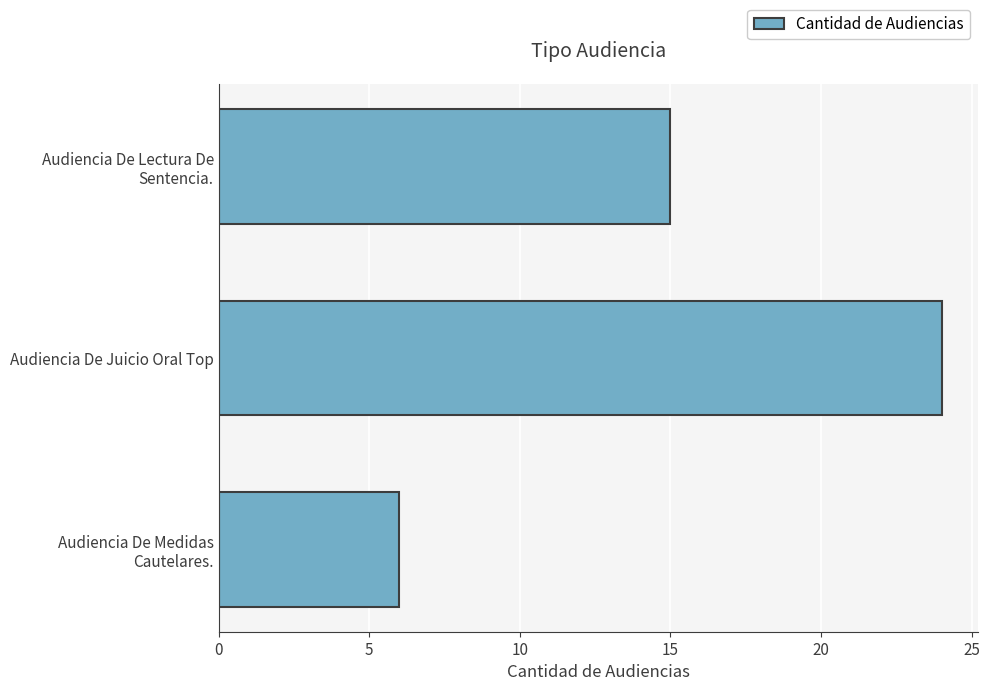

Reading top to bottom, extract all data points from this chart.

15	24	6